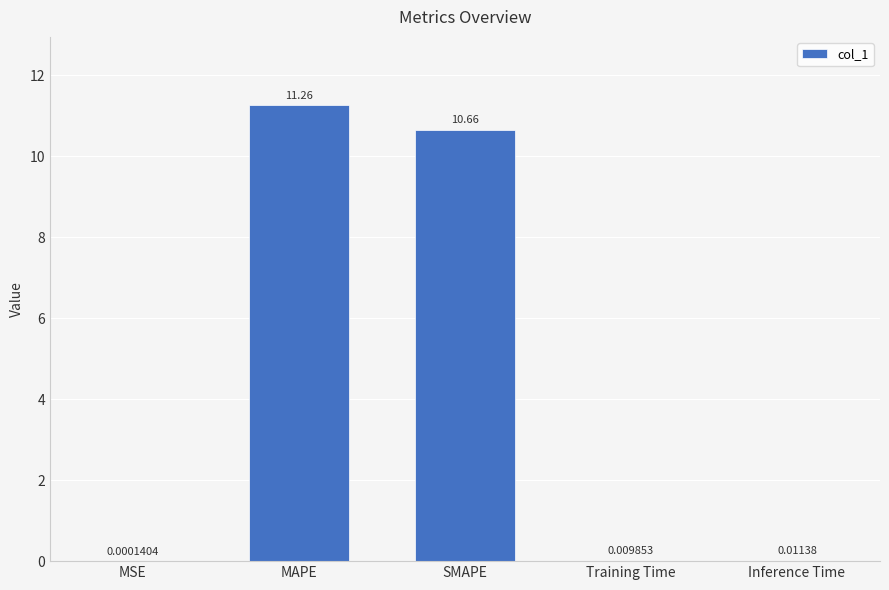

True or false: the data shows 4.9 at SMAPE.

False